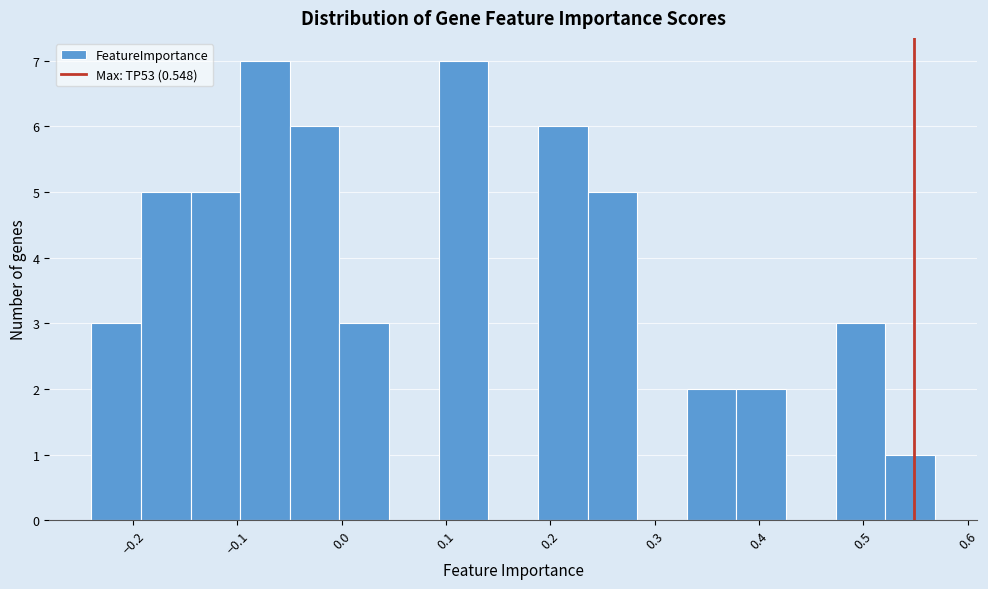

What is the height of the bar covering -0.14 to -0.10 on the x-axis? Neither the bar edges nor the heights are printed on the chart, so give them approximately, as read against the axes.

5